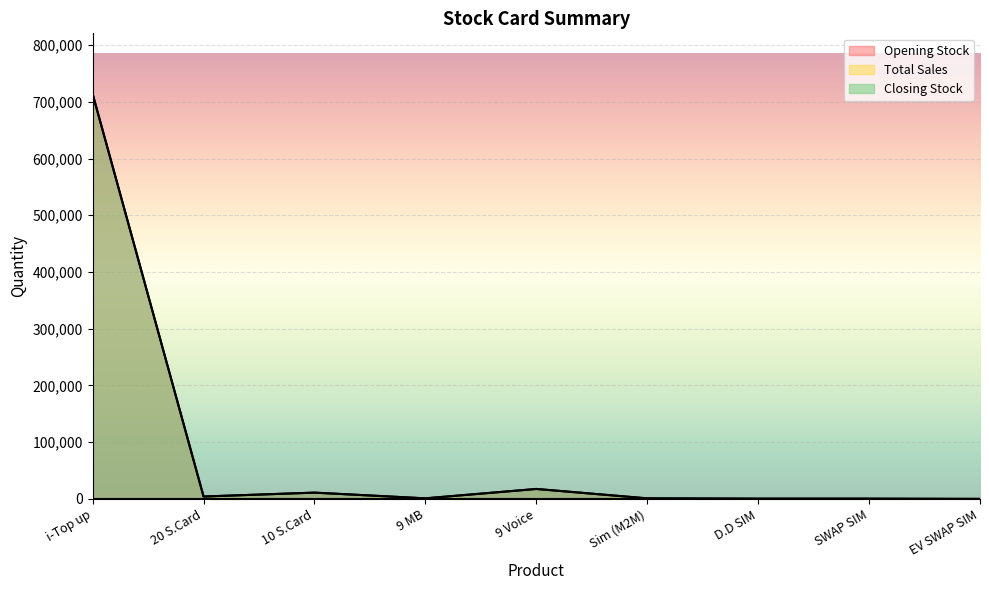

What is the highest value of the Opening Stock series?

713695